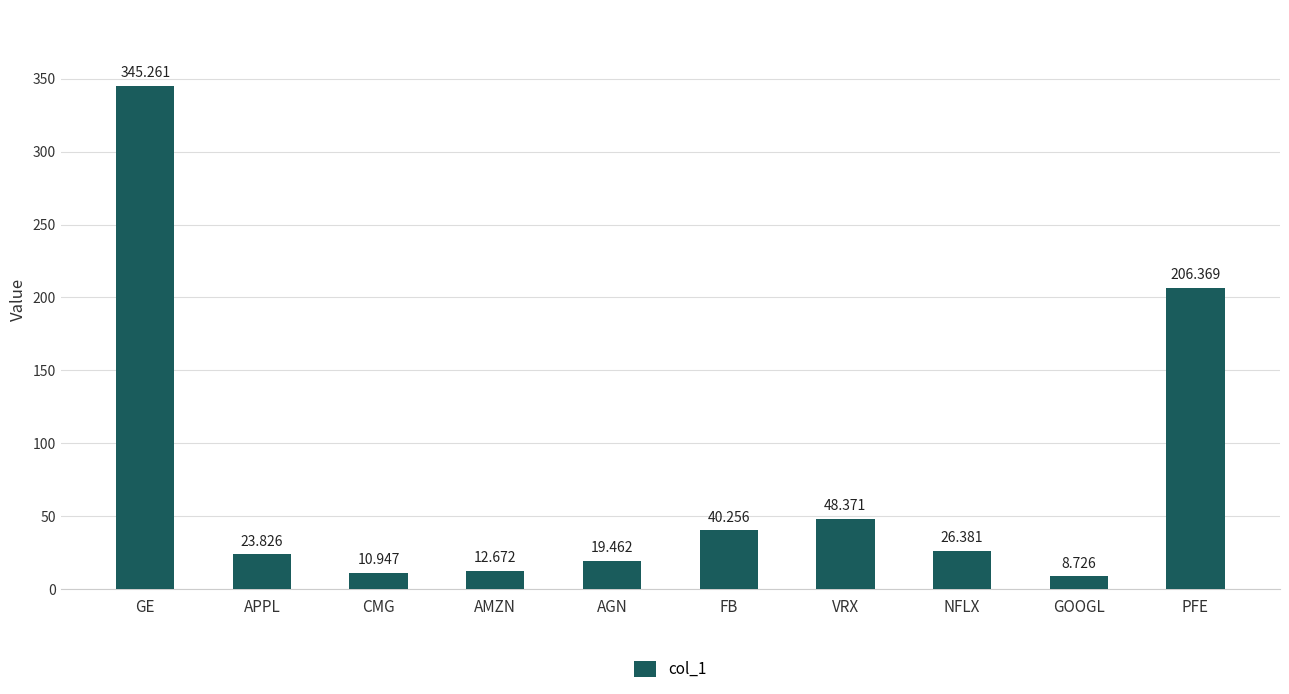

What is the sum of all values?

742.3